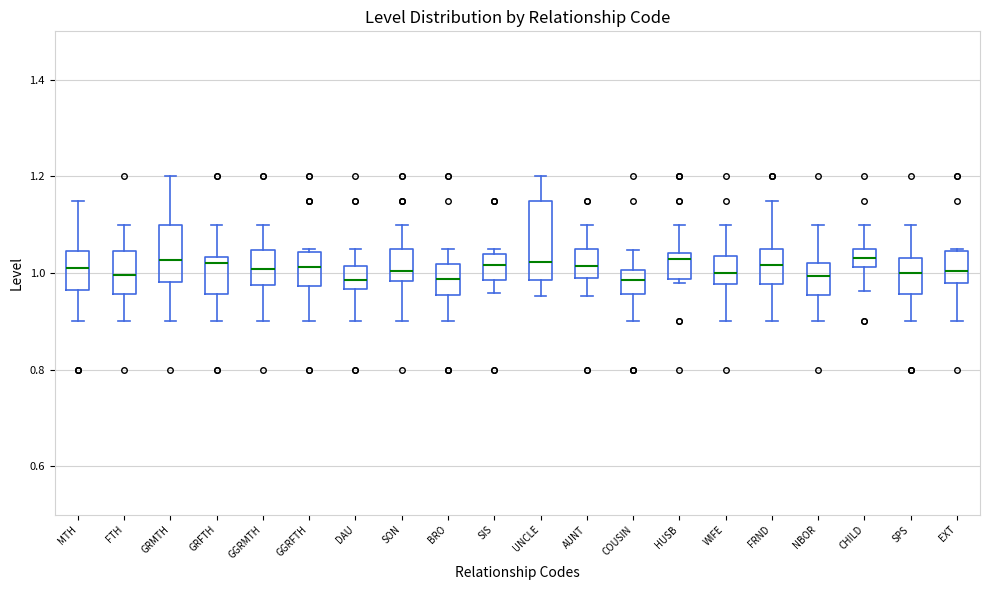

Reading left to right, read every box against the y-axis: the position of its median line, the range the box covers, and the ends of its whiskers. The values are not printed on the chart, so give them approximately, as read against the axis.

MTH: median 1.00, box 0.96 to 1.04, whiskers 0.90 to 1.16
FTH: median 1.00, box 0.96 to 1.04, whiskers 0.90 to 1.10
GRMTH: median 1.02, box 0.98 to 1.10, whiskers 0.90 to 1.20
GRFTH: median 1.02, box 0.96 to 1.04, whiskers 0.90 to 1.10
GGRMTH: median 1.00, box 0.98 to 1.04, whiskers 0.90 to 1.10
GGRFTH: median 1.02, box 0.98 to 1.04, whiskers 0.90 to 1.06
DAU: median 0.98, box 0.96 to 1.02, whiskers 0.90 to 1.06
SON: median 1.00, box 0.98 to 1.06, whiskers 0.90 to 1.10
BRO: median 0.98, box 0.96 to 1.02, whiskers 0.90 to 1.06
SIS: median 1.02, box 0.98 to 1.04, whiskers 0.96 to 1.06
UNCLE: median 1.02, box 0.98 to 1.16, whiskers 0.96 to 1.20
AUNT: median 1.02, box 0.98 to 1.06, whiskers 0.96 to 1.10
COUSIN: median 0.98, box 0.96 to 1.00, whiskers 0.90 to 1.04
HUSB: median 1.02, box 0.98 to 1.04, whiskers 0.98 (just below the box's lower edge) to 1.10
WIFE: median 1.00, box 0.98 to 1.04, whiskers 0.90 to 1.10
FRND: median 1.02, box 0.98 to 1.06, whiskers 0.90 to 1.16
NBOR: median 1.00, box 0.96 to 1.02, whiskers 0.90 to 1.10
CHILD: median 1.04, box 1.02 to 1.06, whiskers 0.96 to 1.10
SPS: median 1.00, box 0.96 to 1.04, whiskers 0.90 to 1.10
EXT: median 1.00, box 0.98 to 1.04, whiskers 0.90 to 1.06